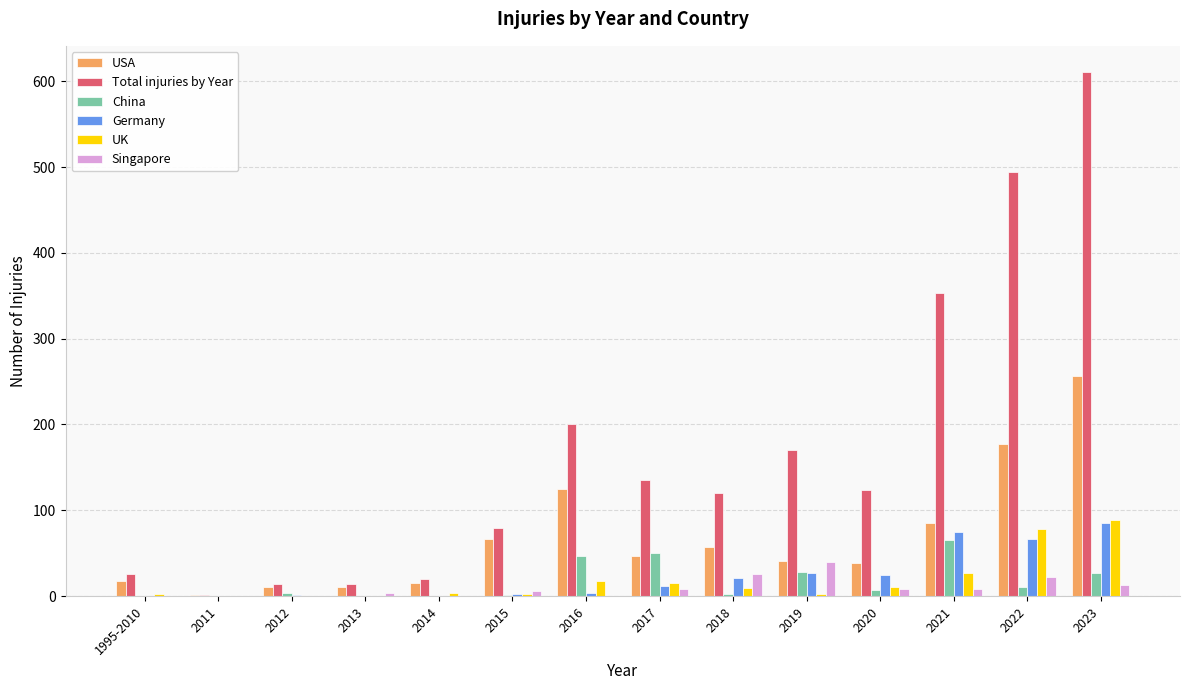

What is the sum of all Germany values?

317